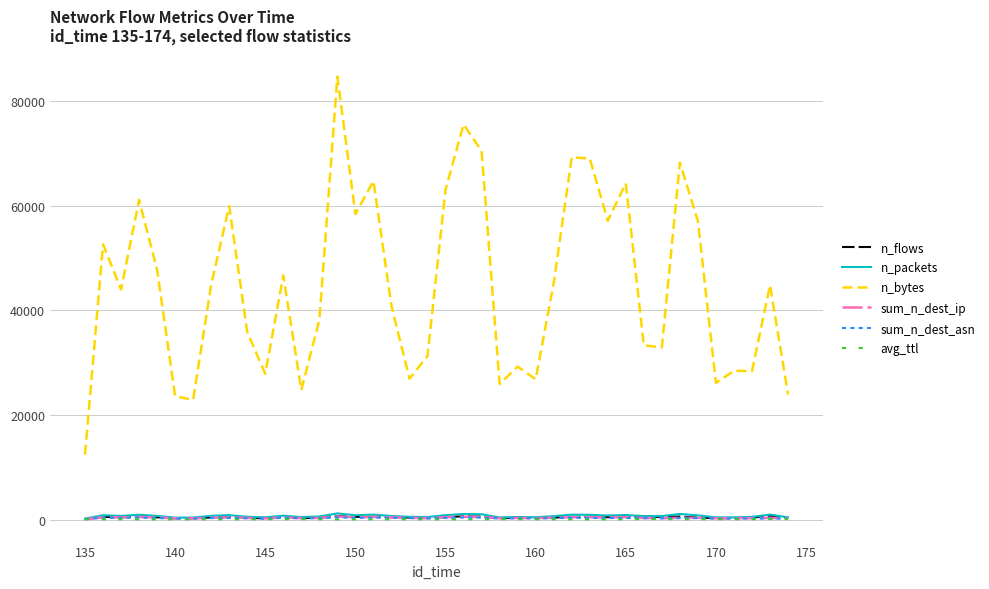

Which series has the largest range (max minus min)?

n_bytes